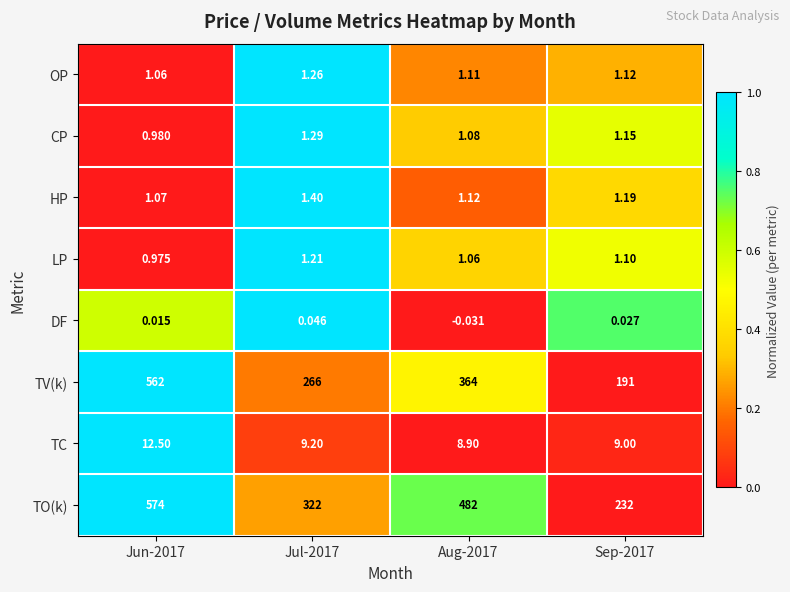

Is the value of TV(k) at Sep-2017 greater than the value of TO(k) at Jun-2017?

No